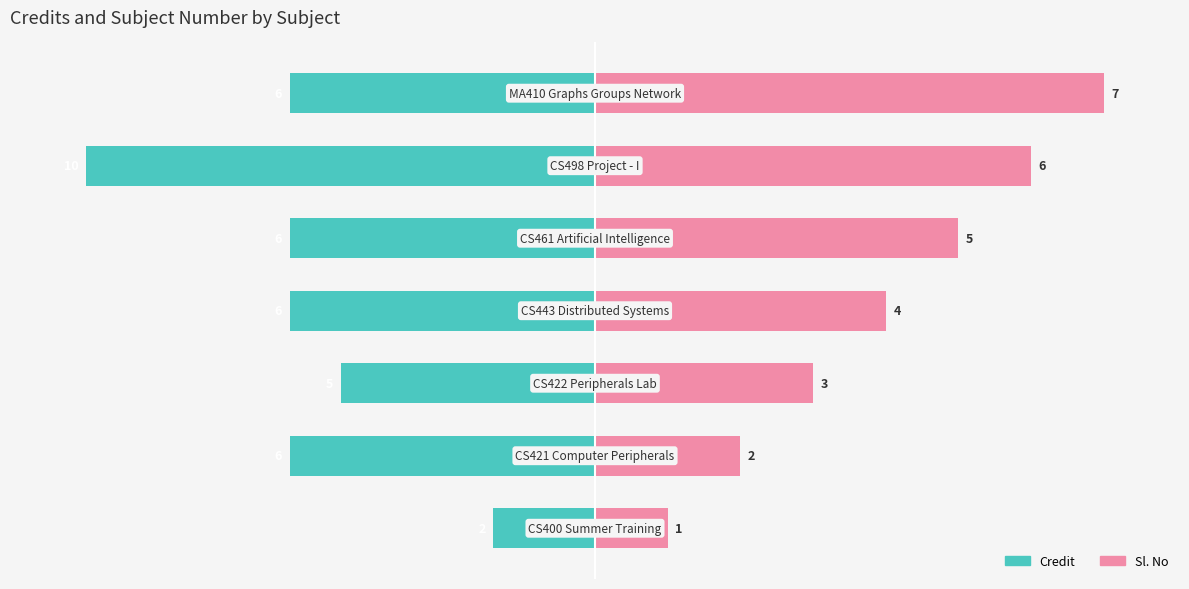

How many categories are shown in the chart?

7